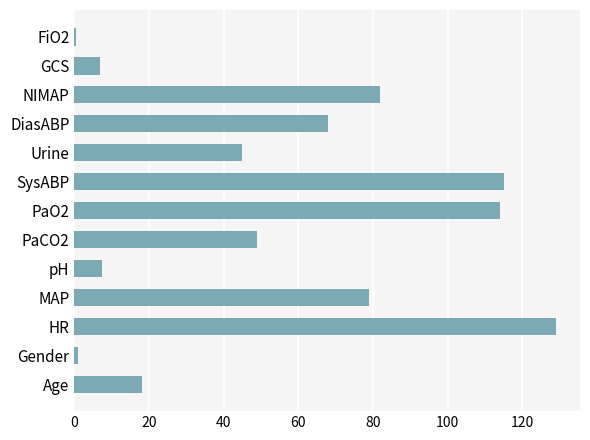

At which category does the chart reach its peak across all series?

HR